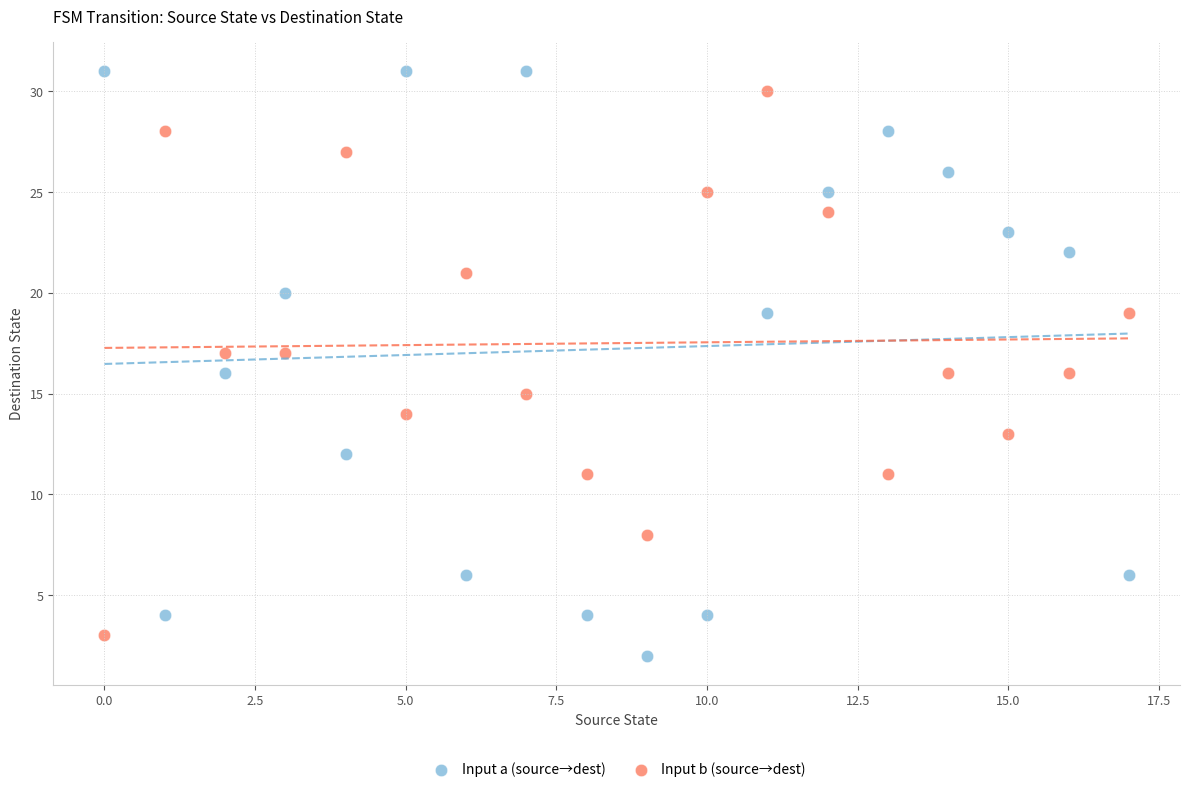

Which series has the widest spread of Y values?

Input a (source→dest)